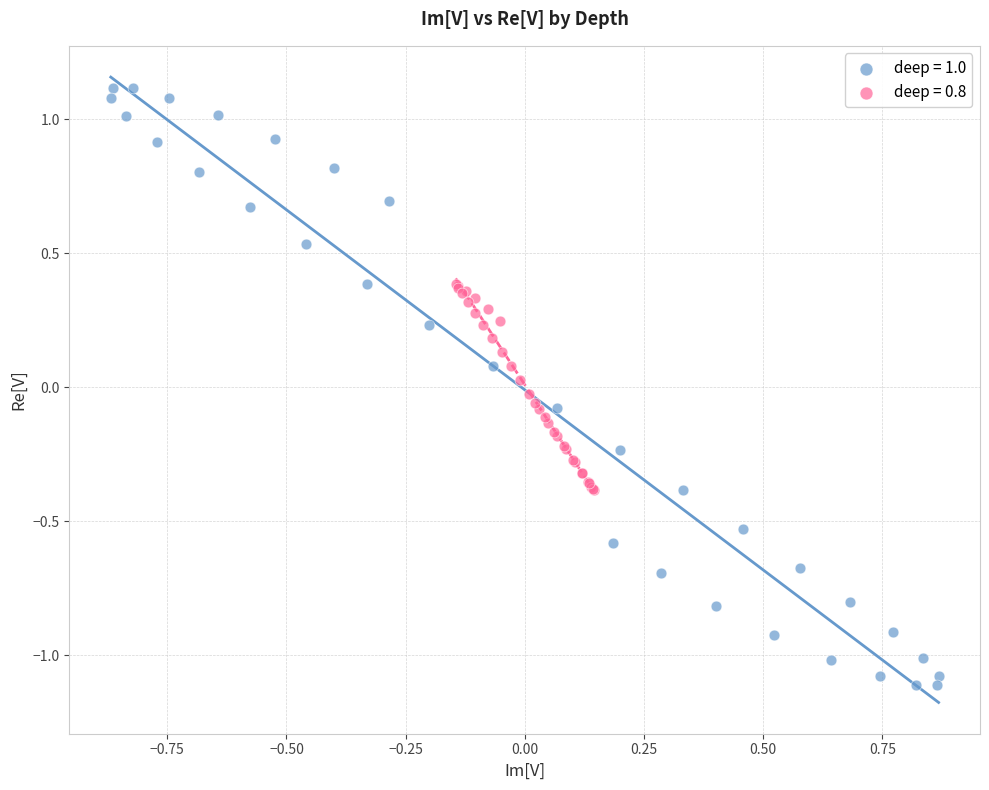

Which series reaches the maximum Y coordinate?

deep = 1.0